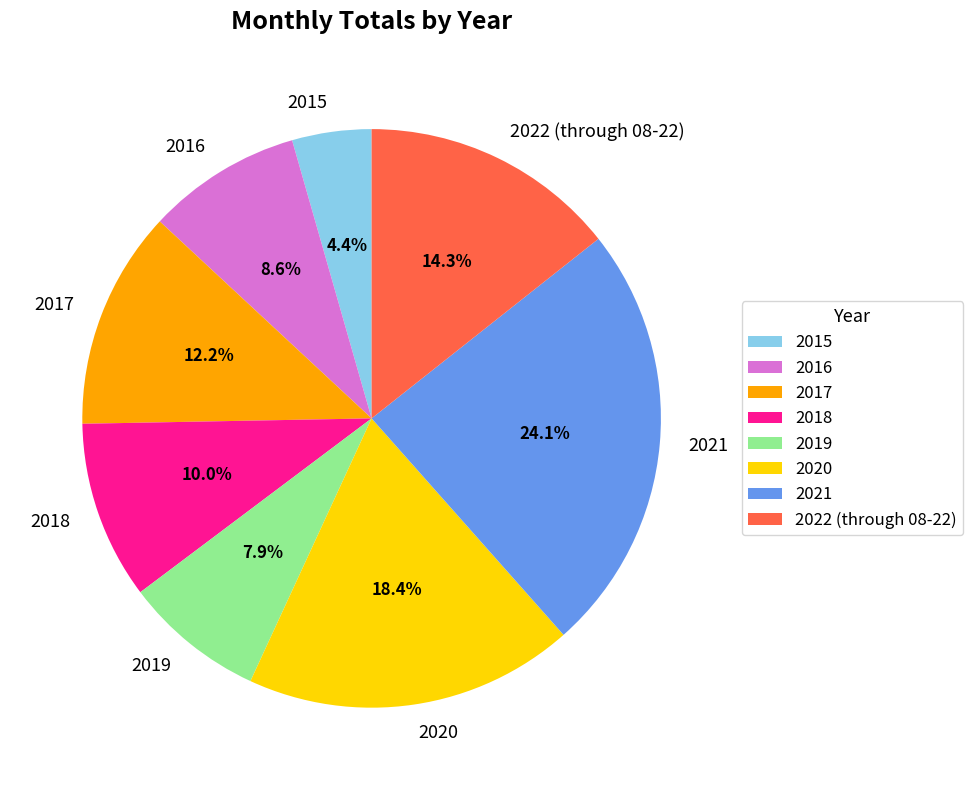

Do 2018 and 2017 together represent more than half of the pie?

No